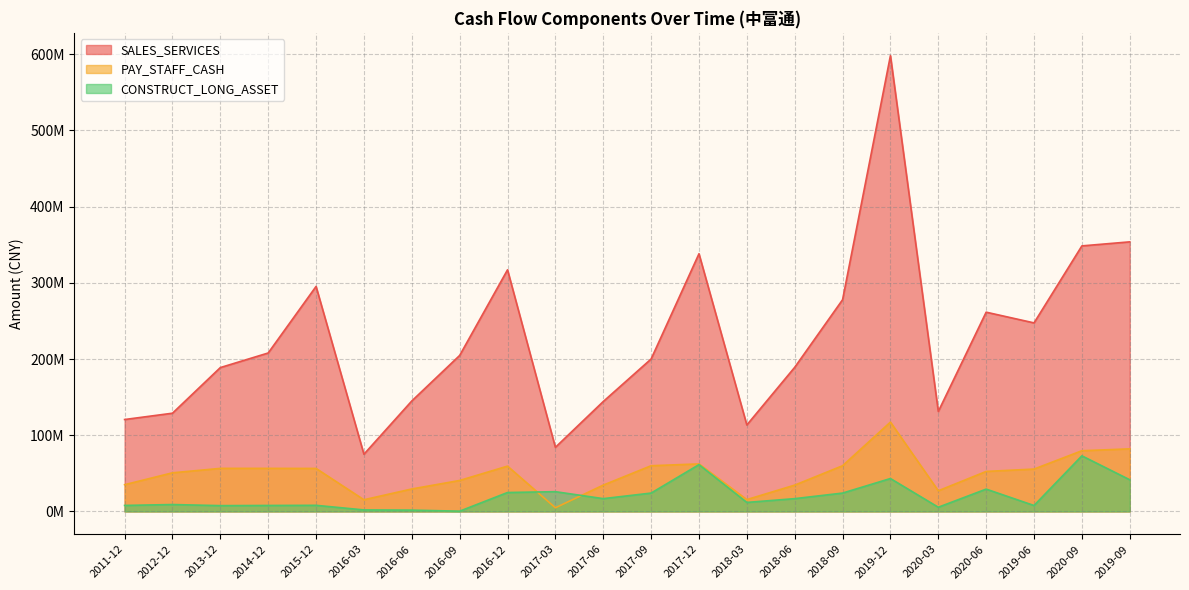

Which has a higher value, 2018-03 or 2018-06?

2018-06